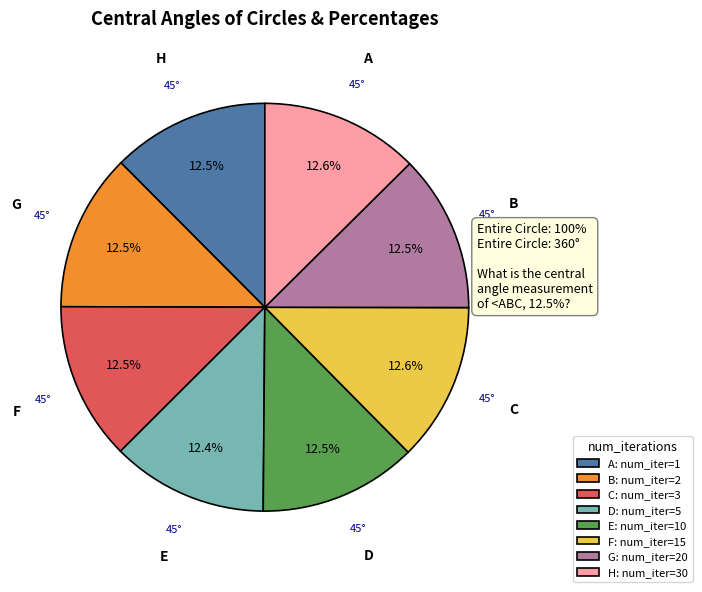

What is the total percentage of B: num_iter=2 and F: num_iter=15?

25.1%